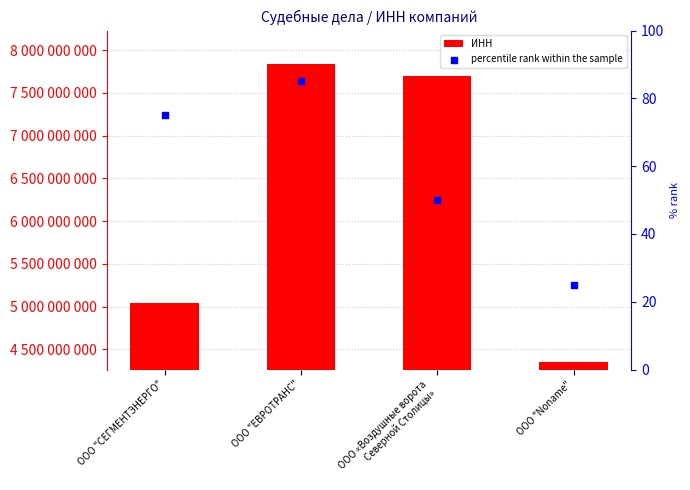

What are all the series names shown in the legend?

ИНН, percentile rank within the sample